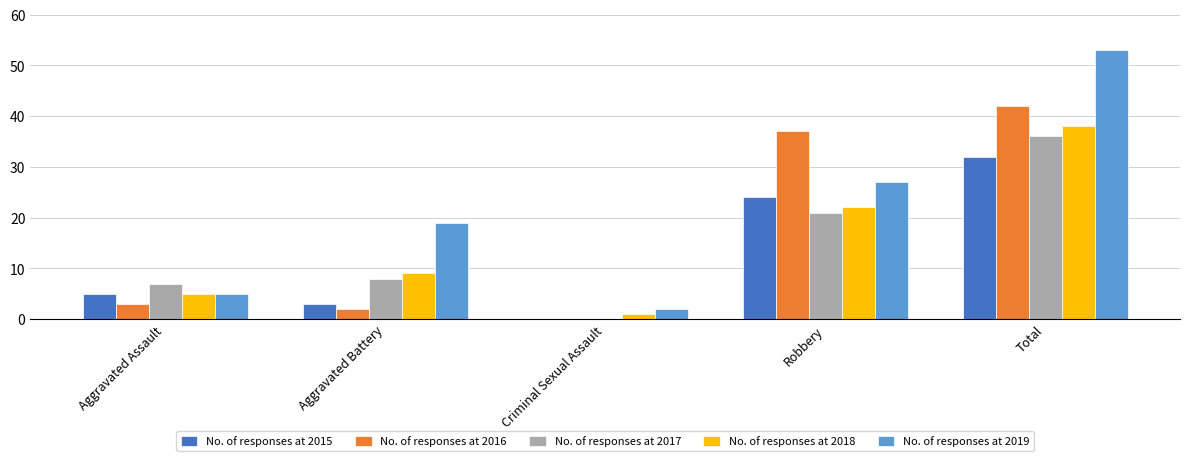

At which category is the sum across all series the highest?

Total